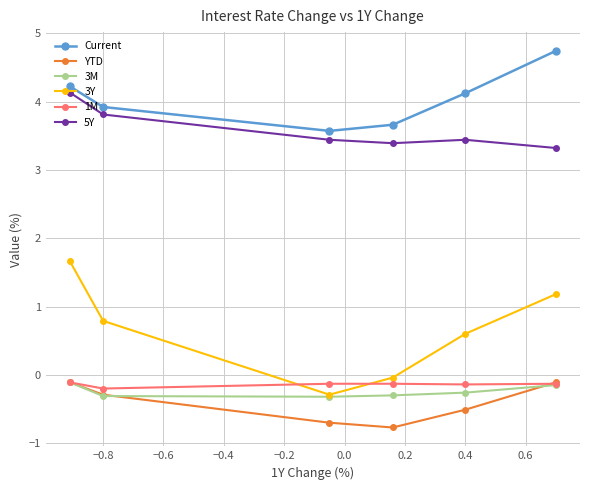

What is the lowest value of the 5Y series?

3.3